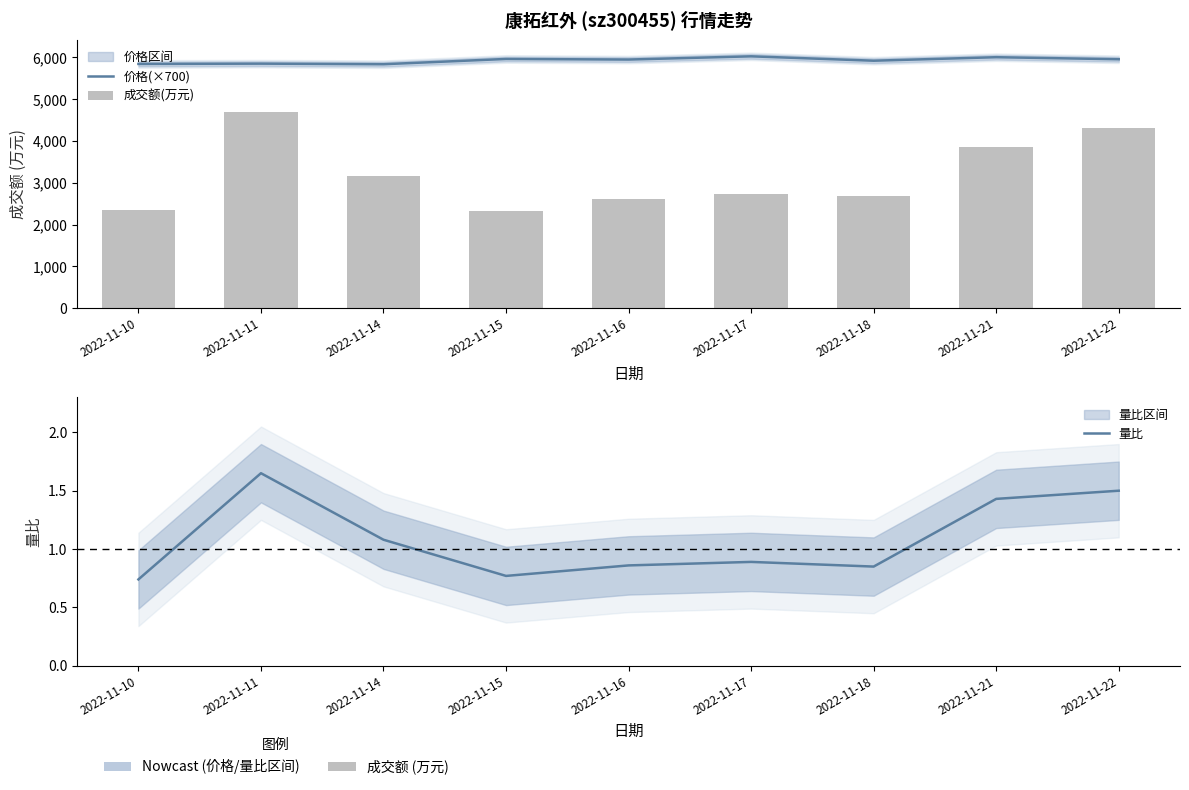

How many distinct data groups are displayed?

3